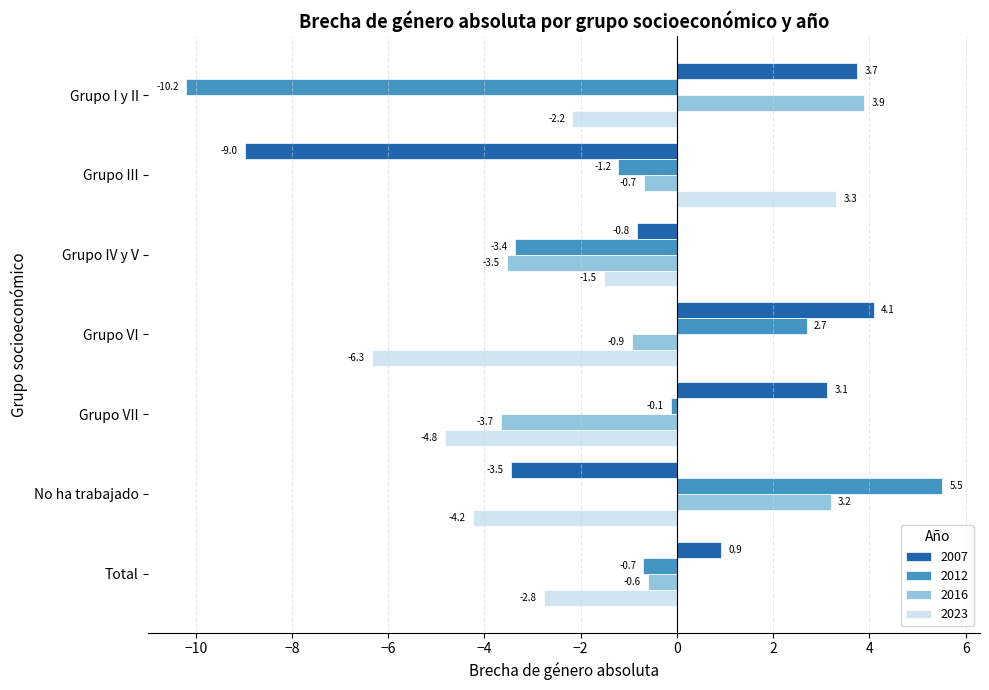

True or false: 2023 has a value of -2.2 at Grupo I y II.

True